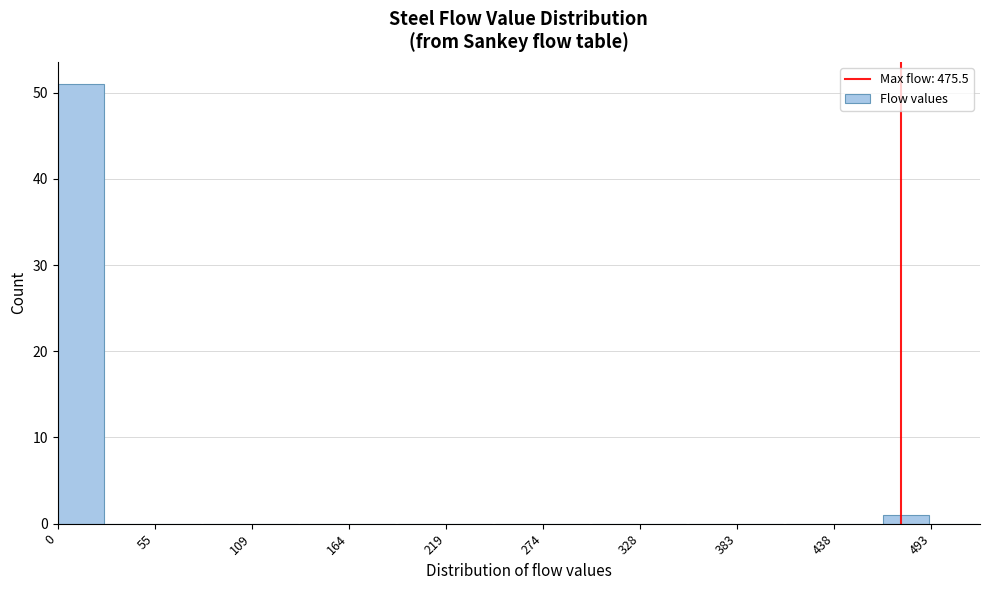

Read against the x-axis, roughly where is the centre of the tallest bar?

10